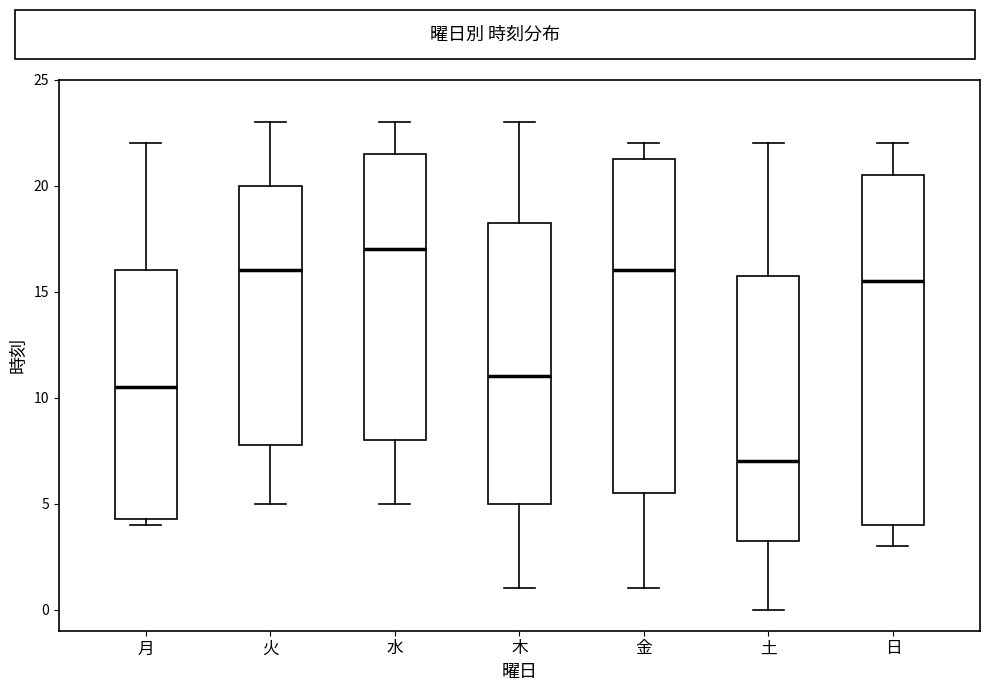

Where is the upper edge of the box for 木 on the y-axis? The values are not printed on the chart, so give them approximately, as read against the axis.

18.5